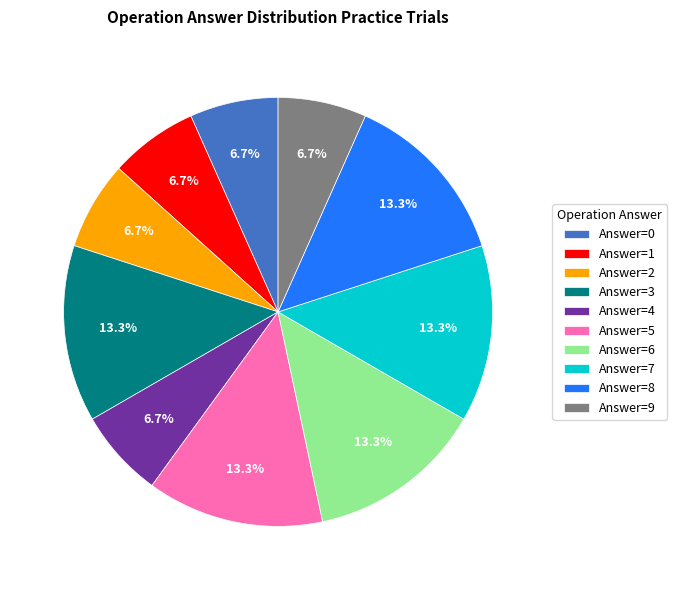

Approximately how many times larger is the value at Answer=2 compared to Answer=7?

0.5